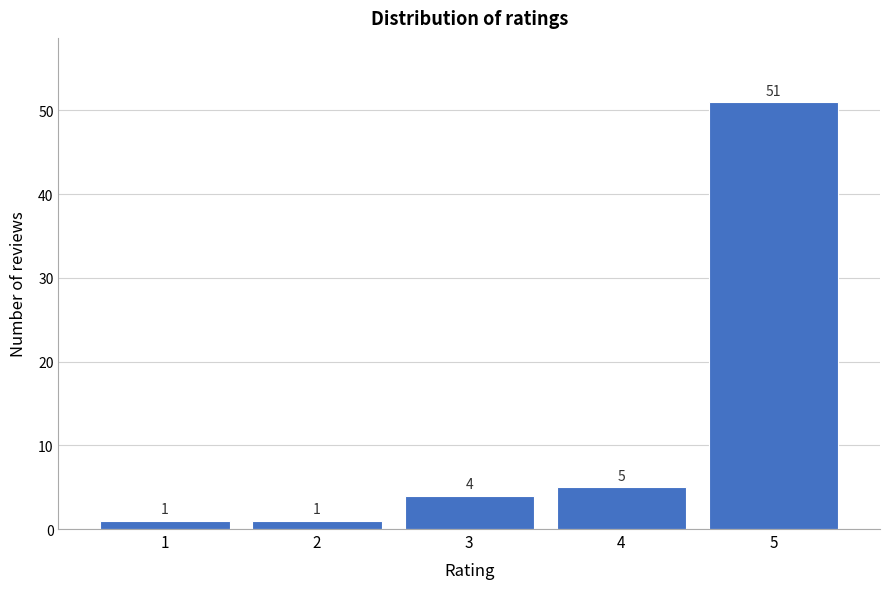

Reading right to left, what are all the values shown in this chart?

5=51	4=5	3=4	2=1	1=1